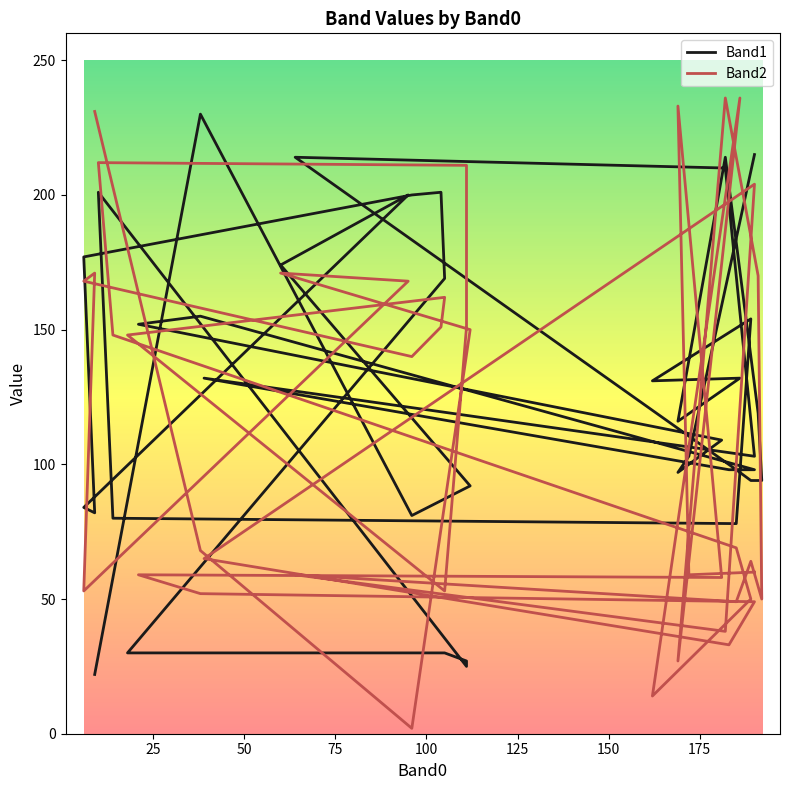

Does the chart have visible grid lines?

No